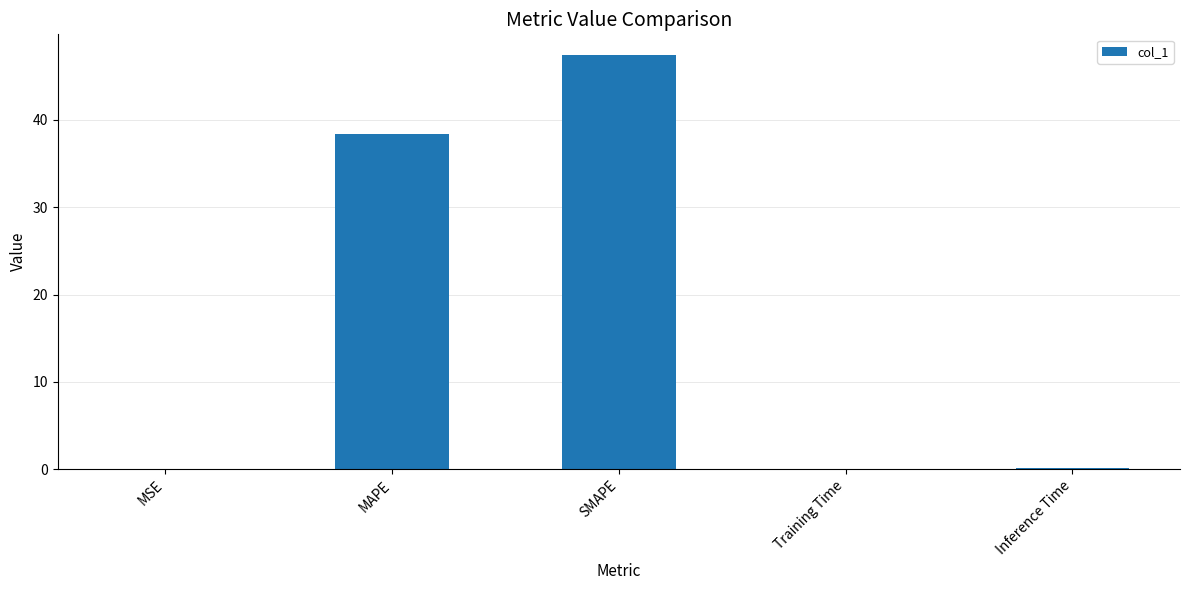

At which category does the chart reach its peak across all series?

SMAPE